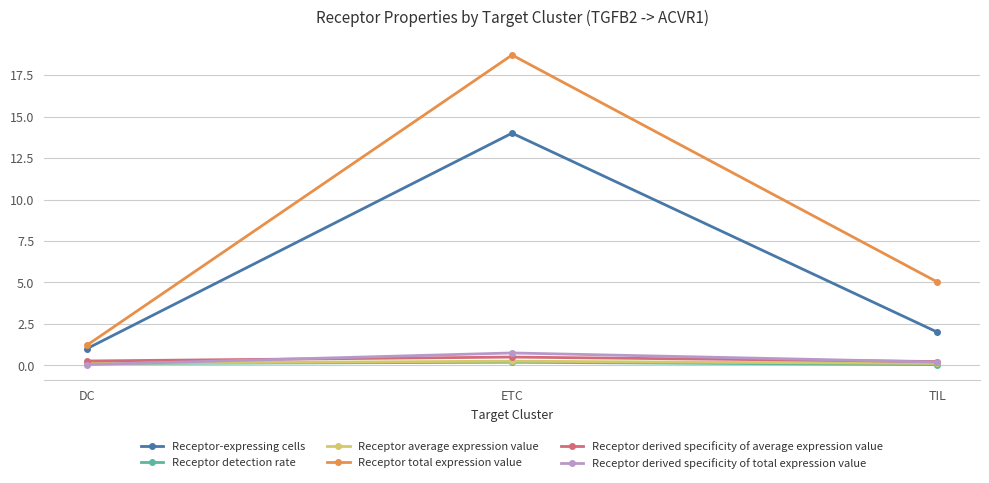

Which category has the highest value in the Receptor derived specificity of total expression value series?

ETC